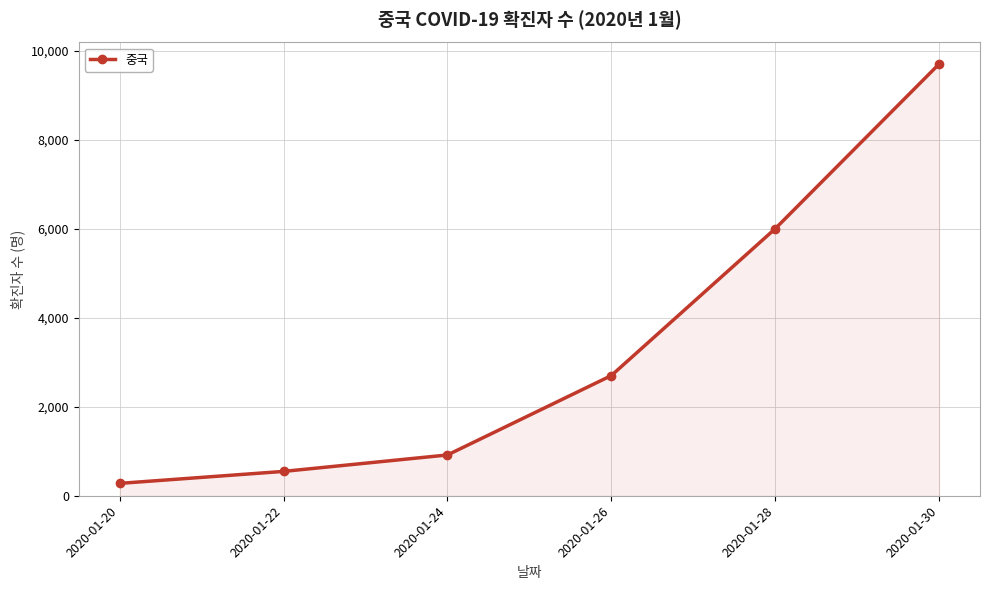

Rank the categories by value from lowest to highest.

2020-01-20, 2020-01-22, 2020-01-24, 2020-01-26, 2020-01-28, 2020-01-30